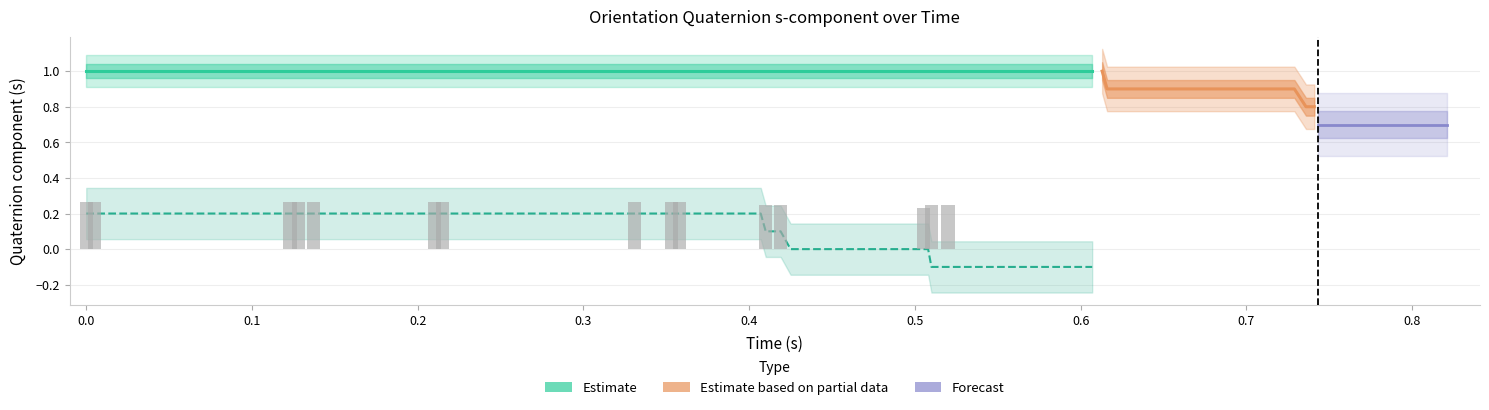

What is the difference between the second highest and second lowest values in the x series?

0.7